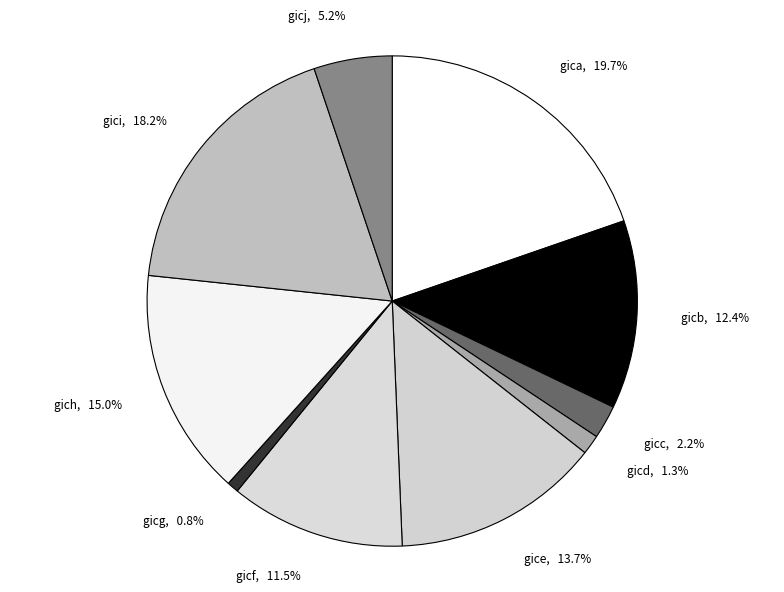

Is it true that gicb is 12% of the pie?

True